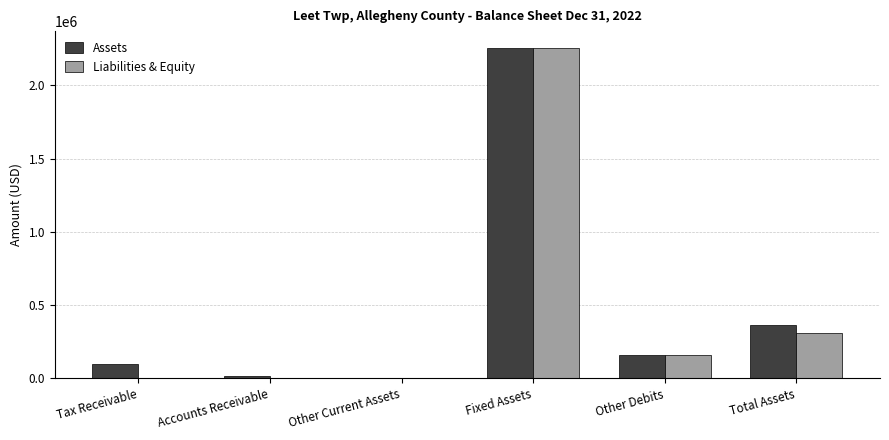

Where is Assets nearest to the value 1130615?

Total Assets